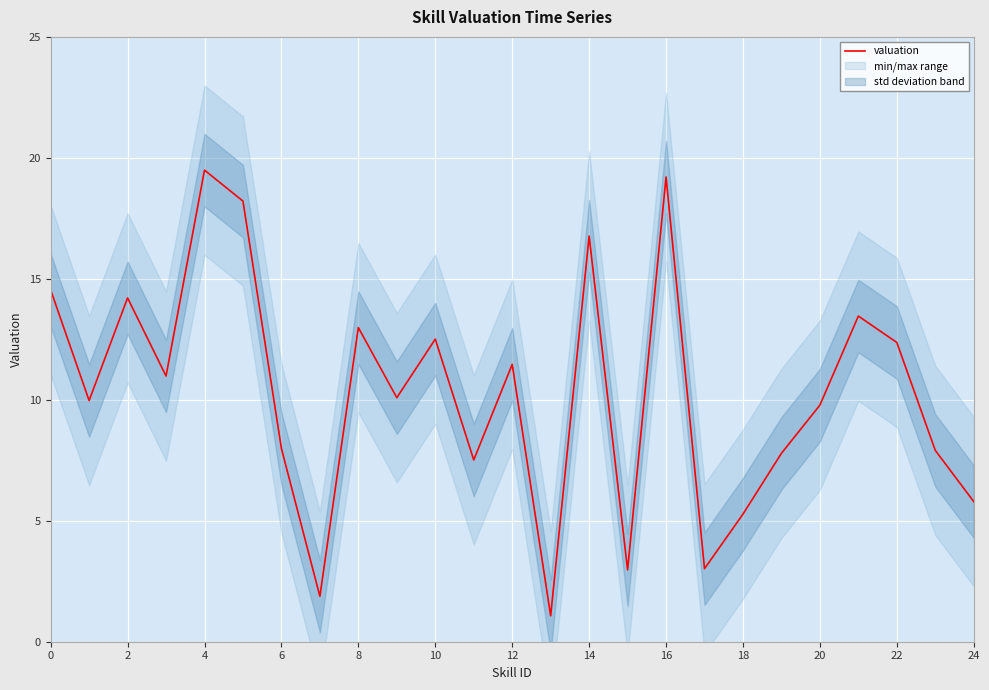

How many lines are shown in the chart?

1